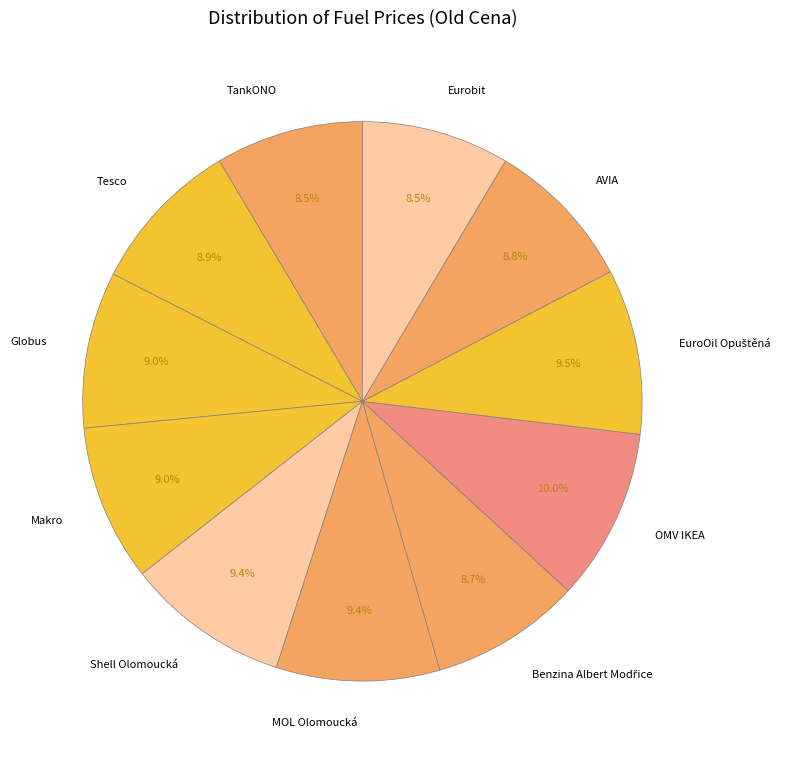

What percentage do Eurobit and MOL Olomoucká together represent?

18.0%